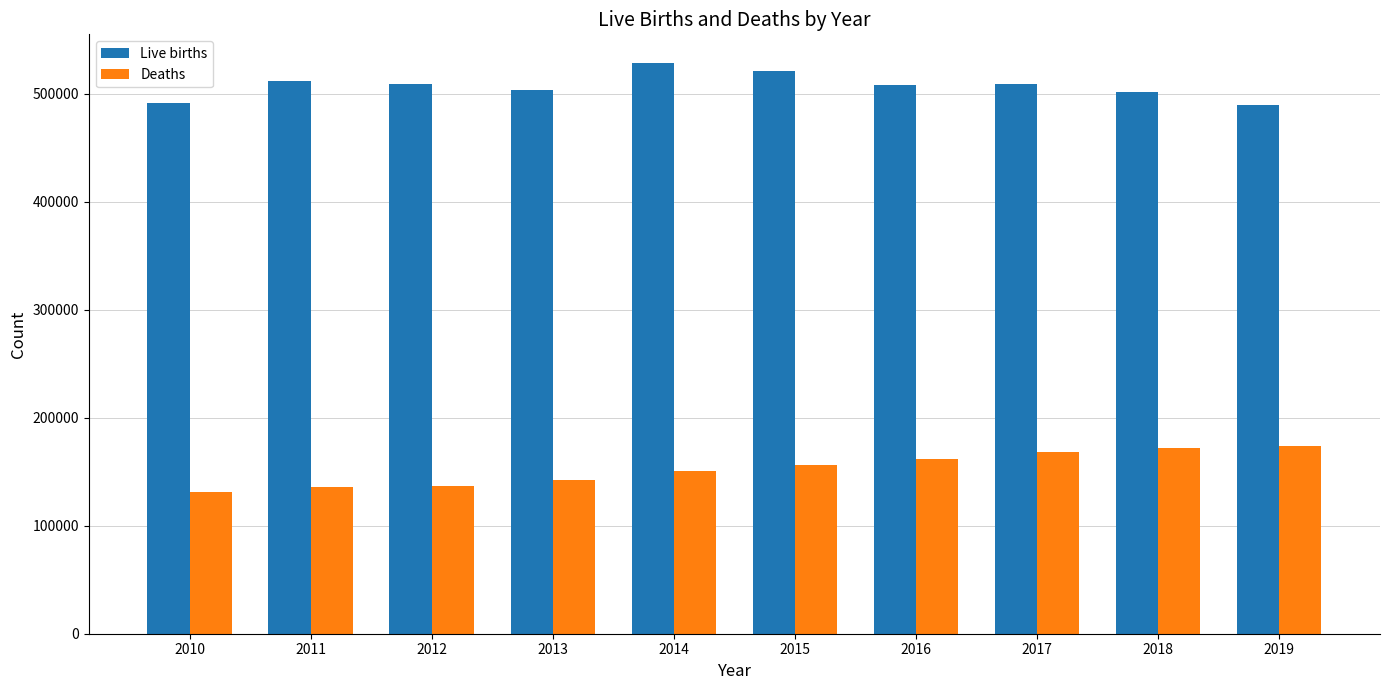

What is the sum of all Live births values?

5073965